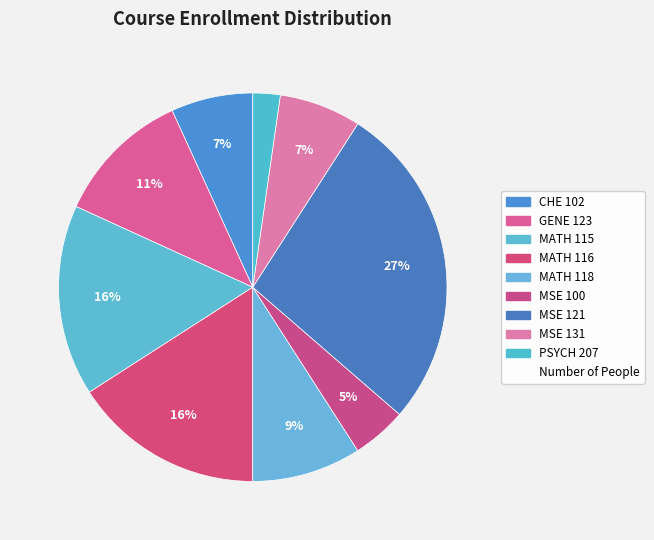

Rank the categories by value from lowest to highest.

PSYCH 207, MSE 100, CHE 102, MSE 131, MATH 118, GENE 123, MATH 115, MATH 116, MSE 121